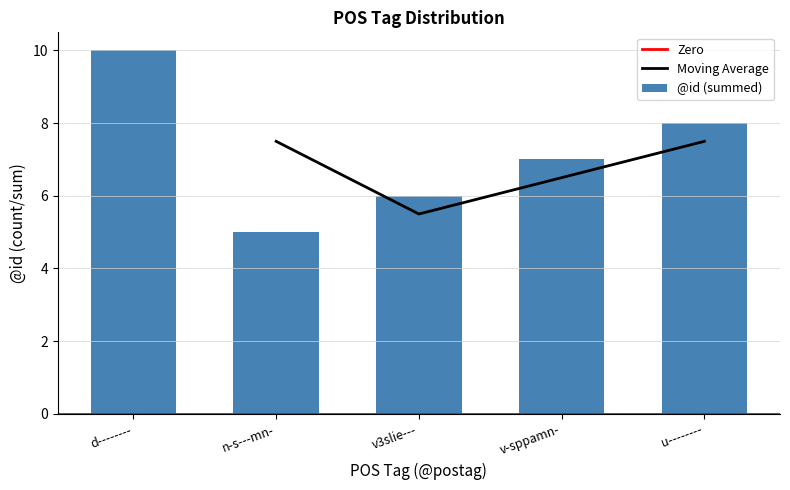

How many values in the Moving Average series are below 7?

2